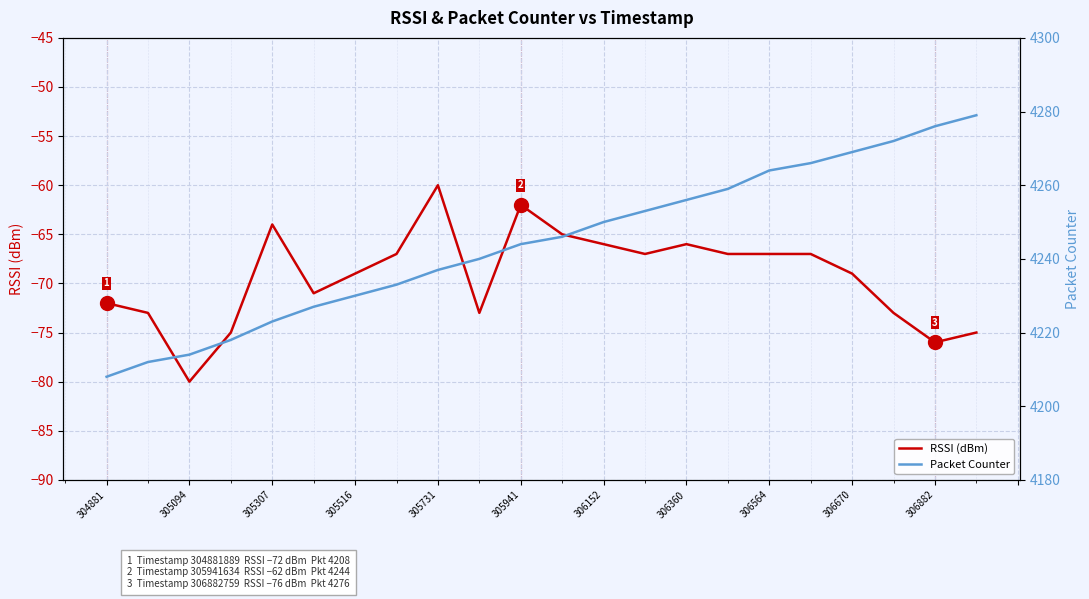

How many values in the RSSI (dBm) series are below -67?

11